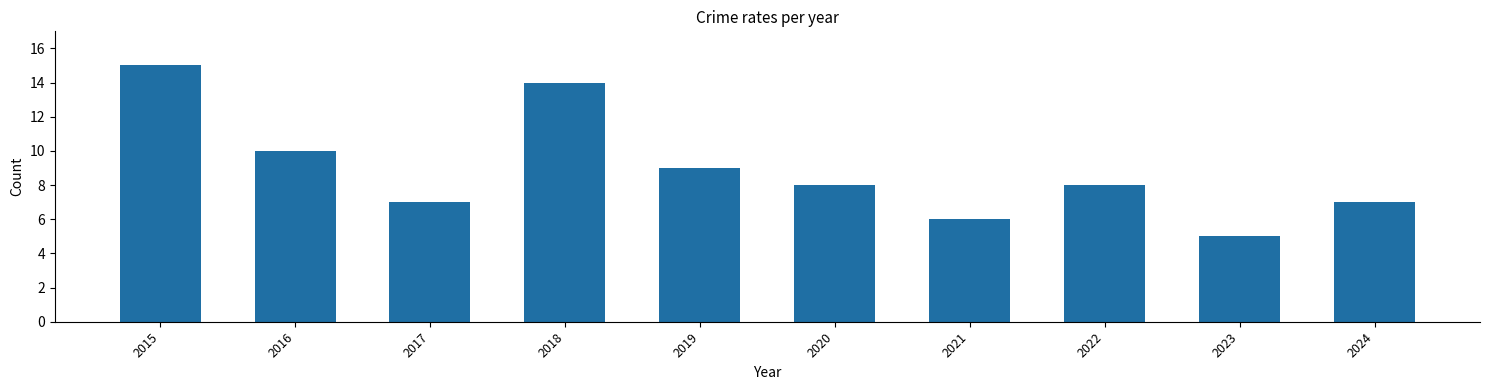

At which label is the value closest to 10?

2016